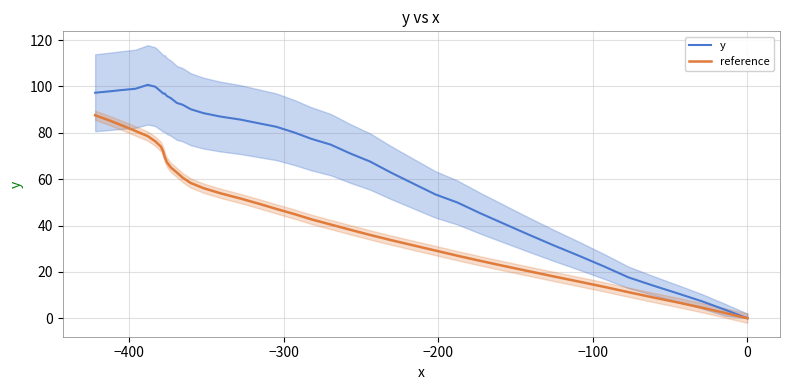

List the series in order of their peak value, lowest first.

reference, y